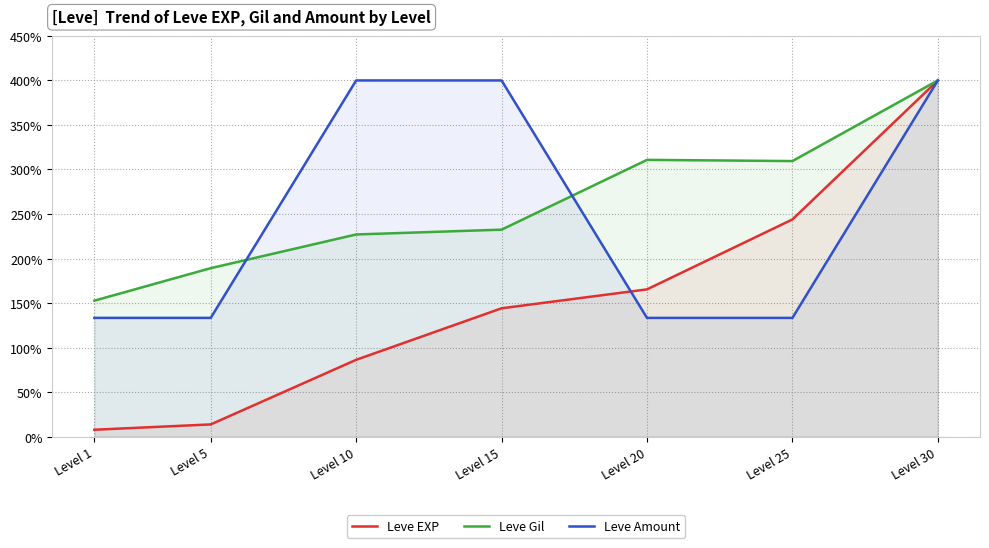

Reading left to right, list all the values displayed in this chart.

Leve EXP: Level 1=7.7	Level 5=13.7	Level 10=86.3	Level 15=144.1	Level 20=165.4	Level 25=243.9	Level 30=400.0
Leve Gil: Level 1=152.7	Level 5=189.2	Level 10=227.0	Level 15=232.4	Level 20=310.8	Level 25=309.5	Level 30=400.0
Leve Amount: Level 1=133.3	Level 5=133.3	Level 10=400.0	Level 15=400.0	Level 20=133.3	Level 25=133.3	Level 30=400.0